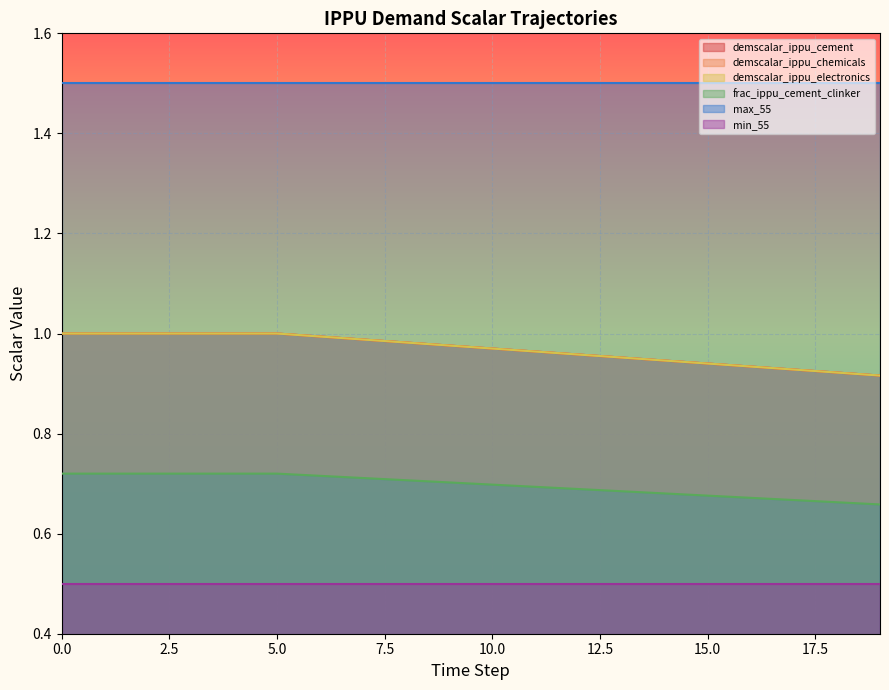

Between 8 and 18, which is larger?

8